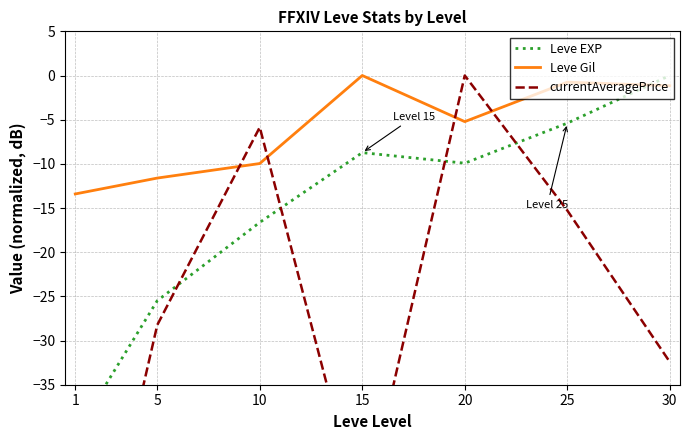

Where is currentAveragePrice nearest to the value -34?

30